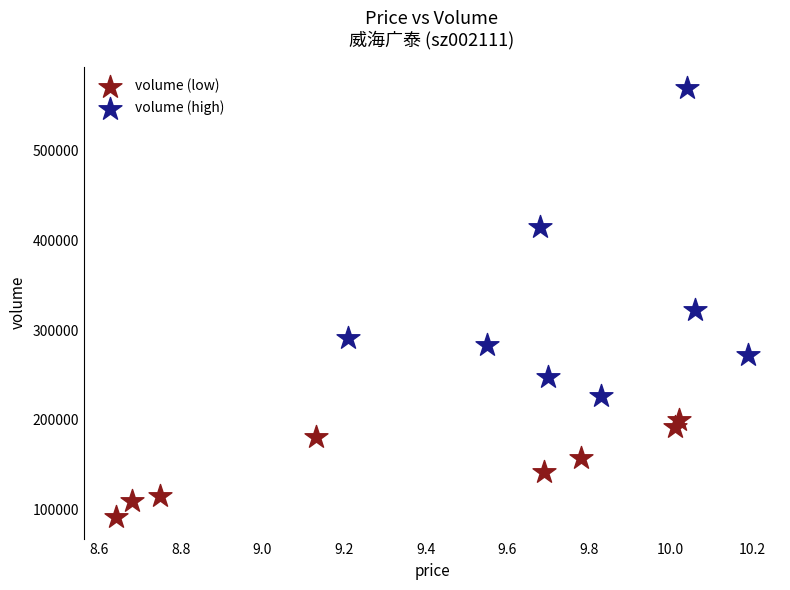

Which series has the widest spread of Y values?

volume (high)